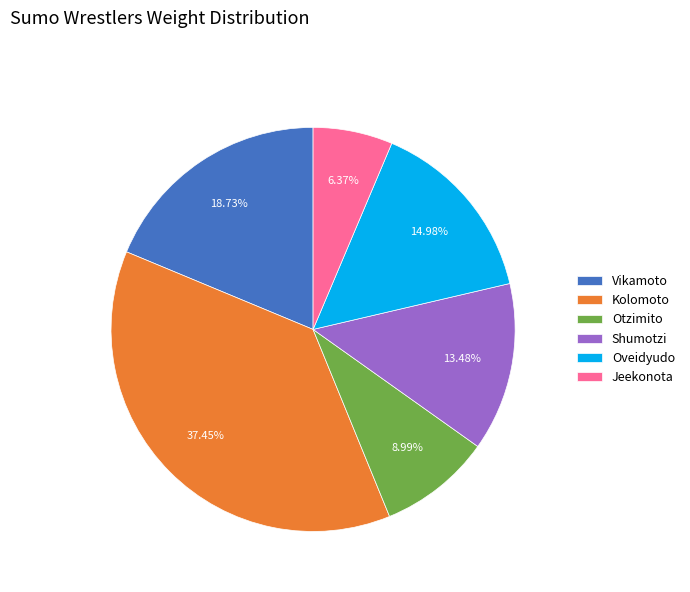

Does Otzimito account for over 50% of the chart?

No